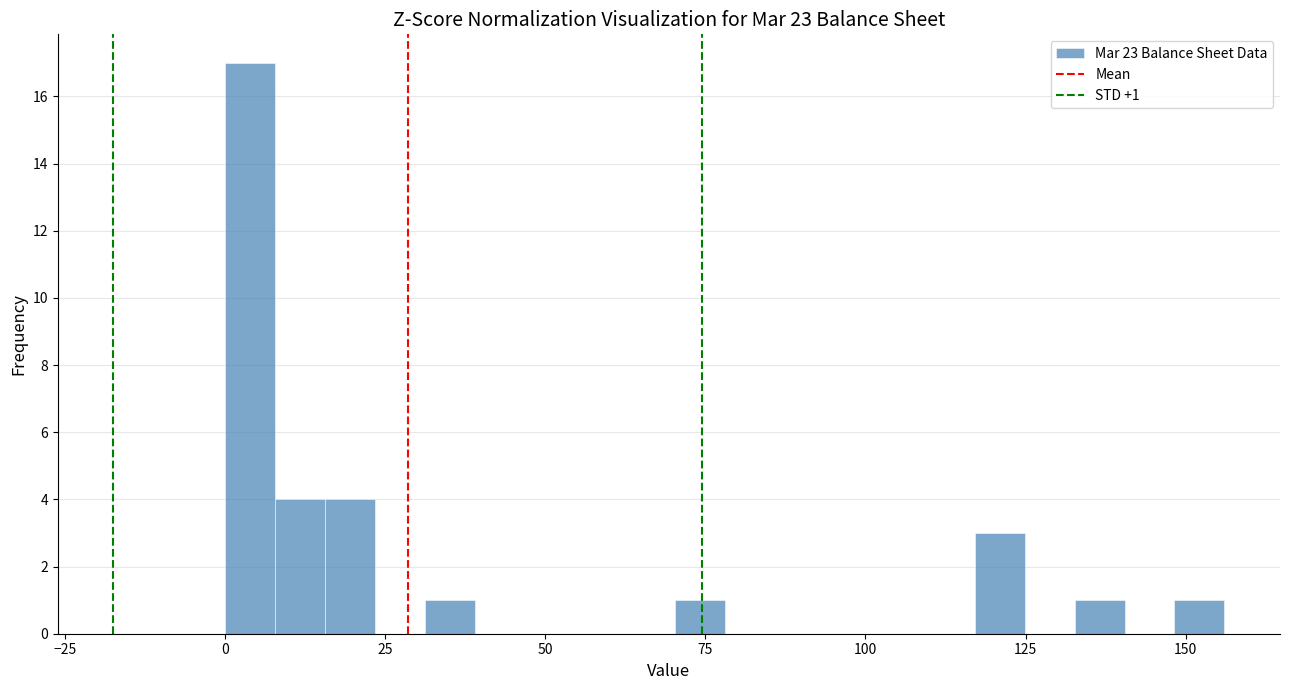

Around what value on the x-axis is the tallest bar? Give the approximate position of its centre, as read against the axis.

5